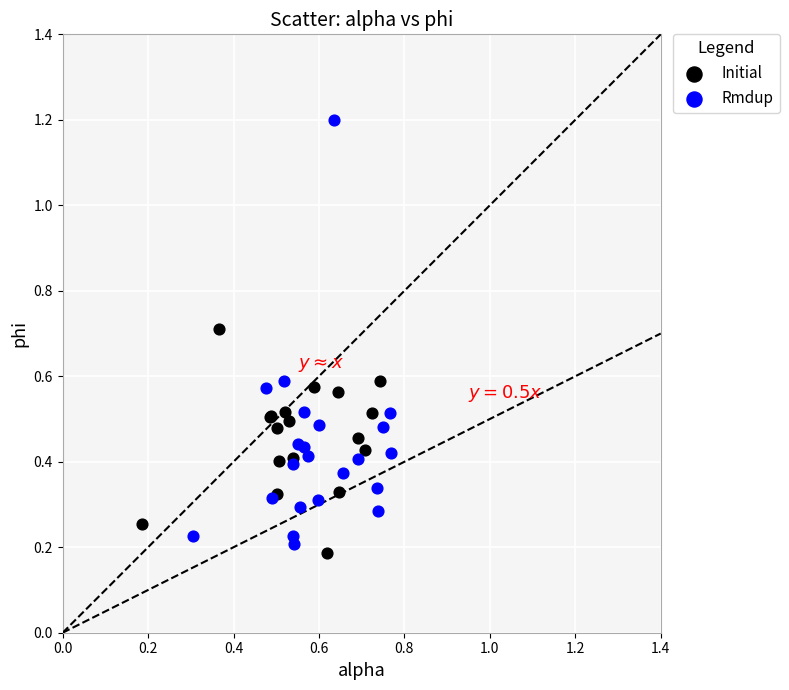

Which series has the largest Y range (max minus min)?

Rmdup